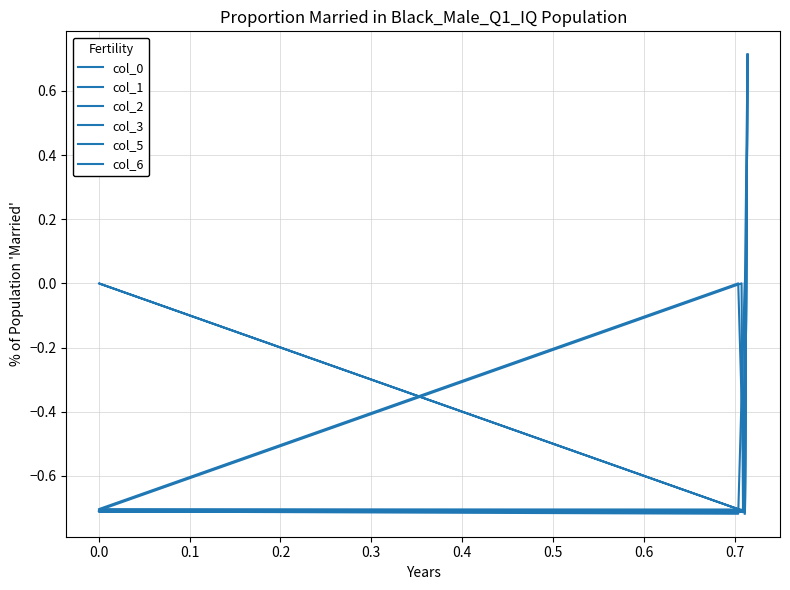

True or false: col_2 and col_5 cross at least once.

True